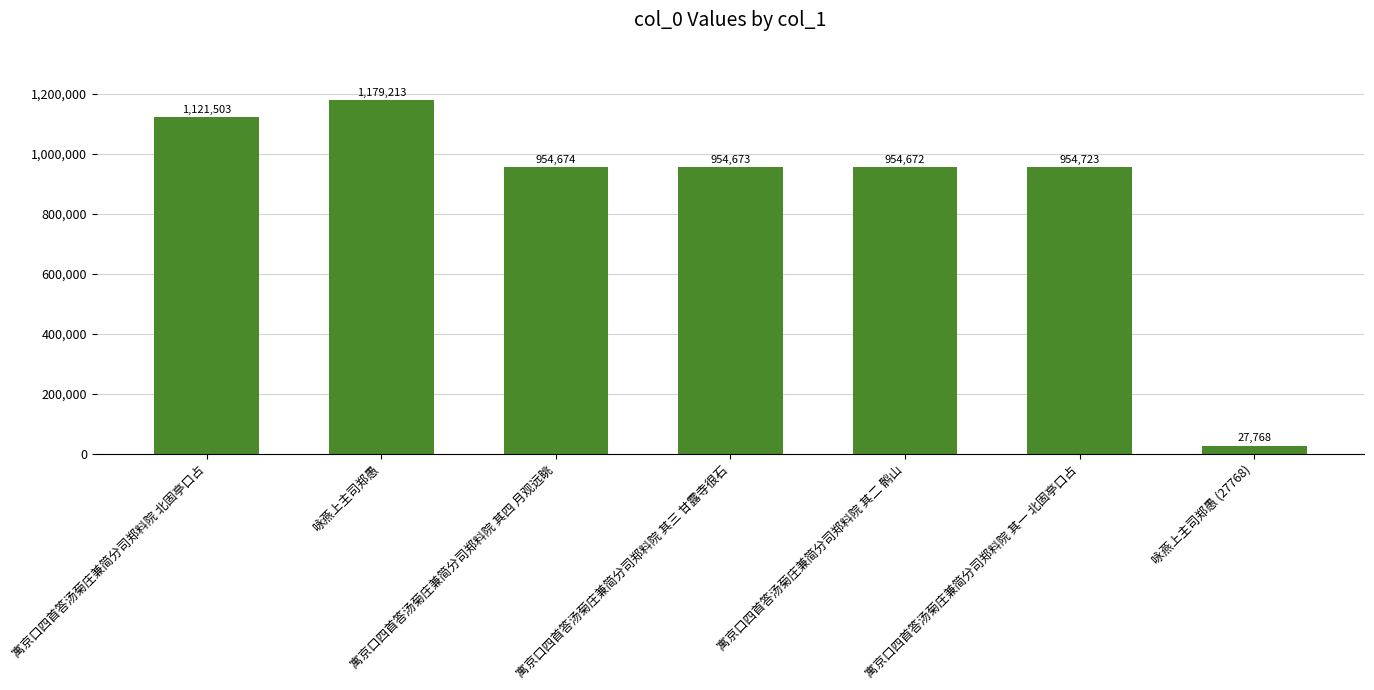

What is the label of the 3rd bar from the left?

寓京口四首答汤菊庄兼简分司郑料院 其四 月观远眺